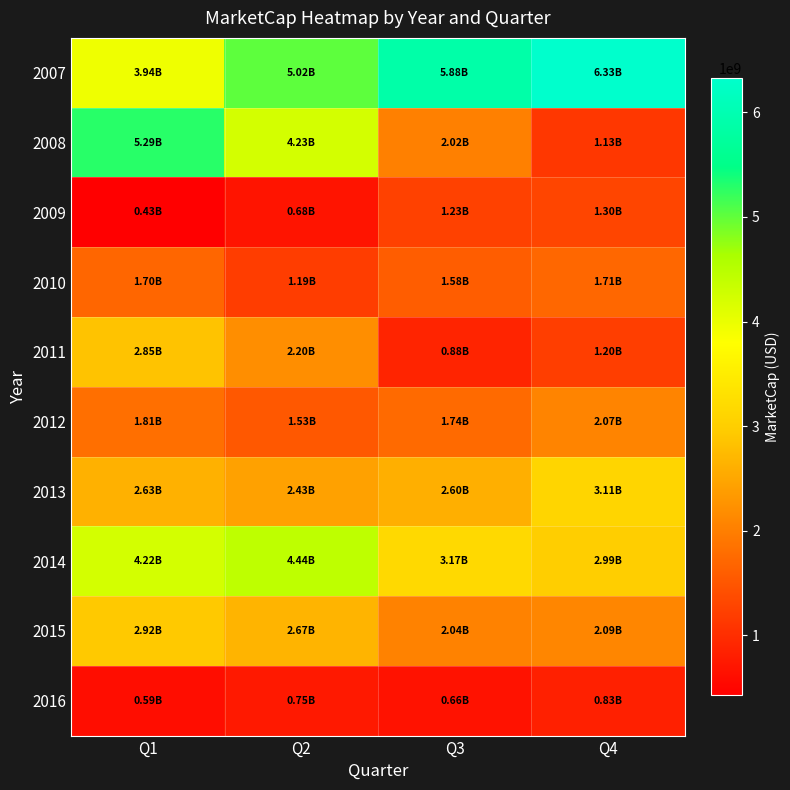

At which category is the sum across all series the highest?

Q1